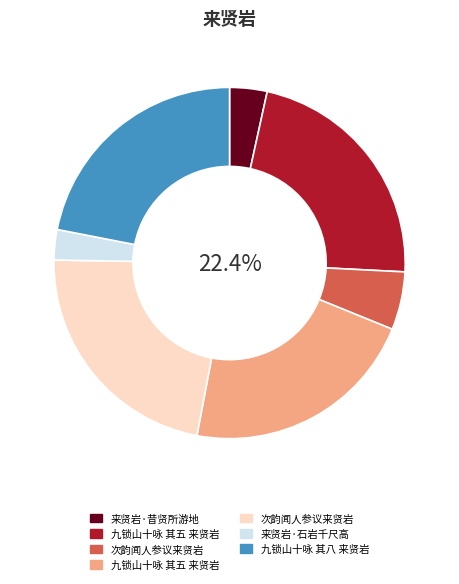

How many segments does this pie chart have?

7